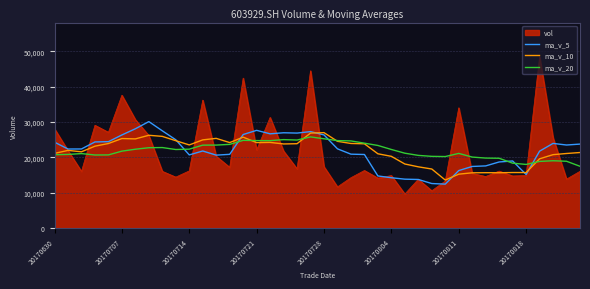

What is the maximum value shown in the chart?

48483.8